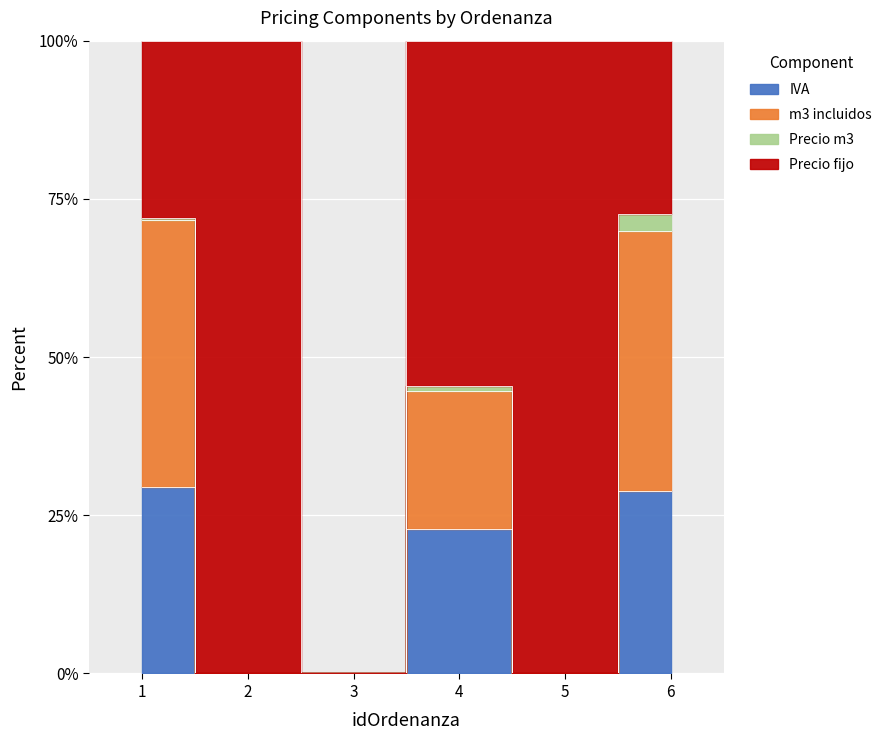

How many groups of bars are there?

6